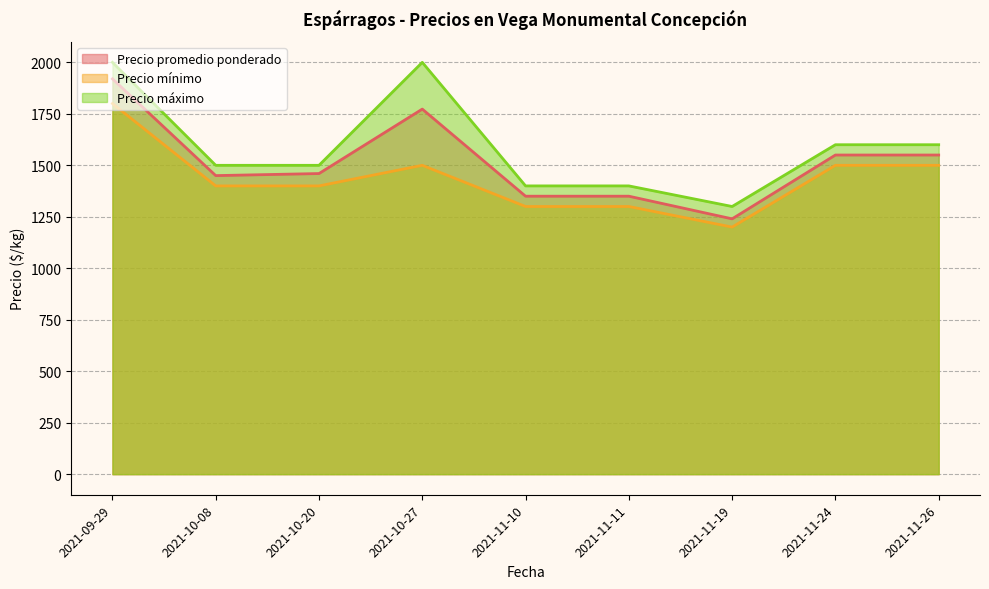

How many interior local valleys does the Precio promedio ponderado series have?

2